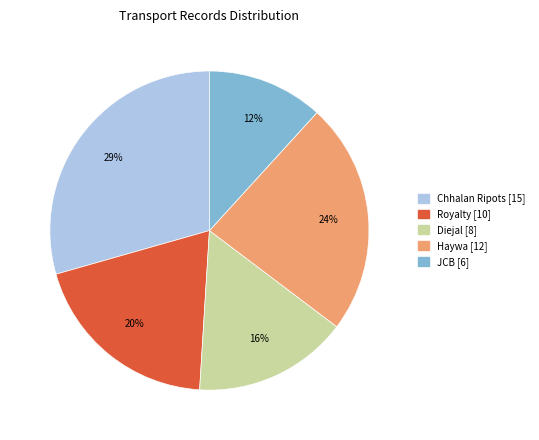

Which slice is the smallest?

JCB